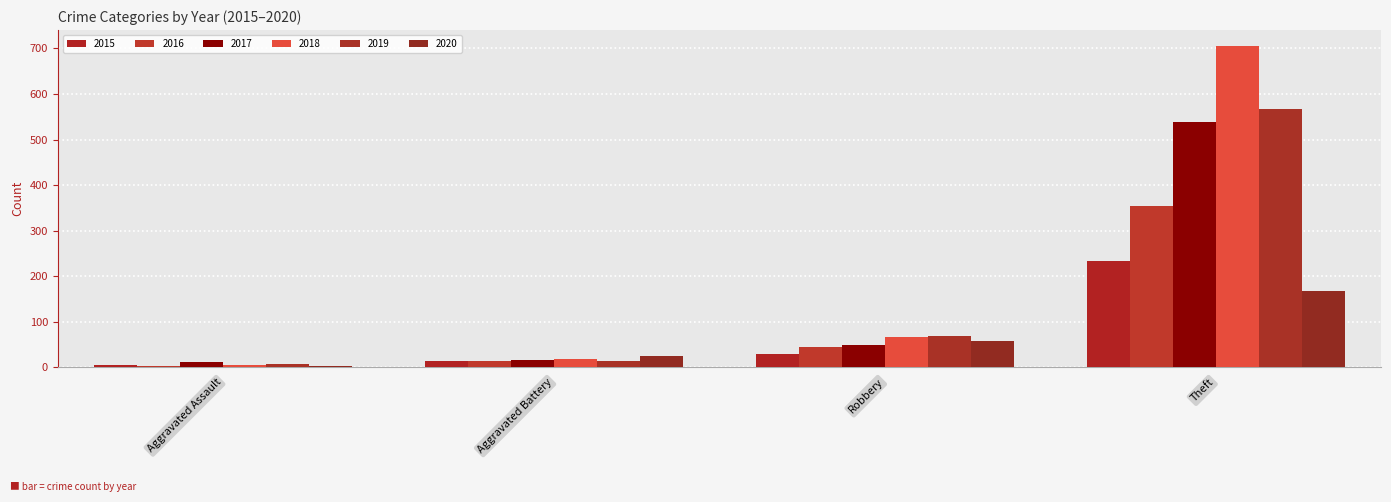

What position from the right is Aggravated Battery?

3